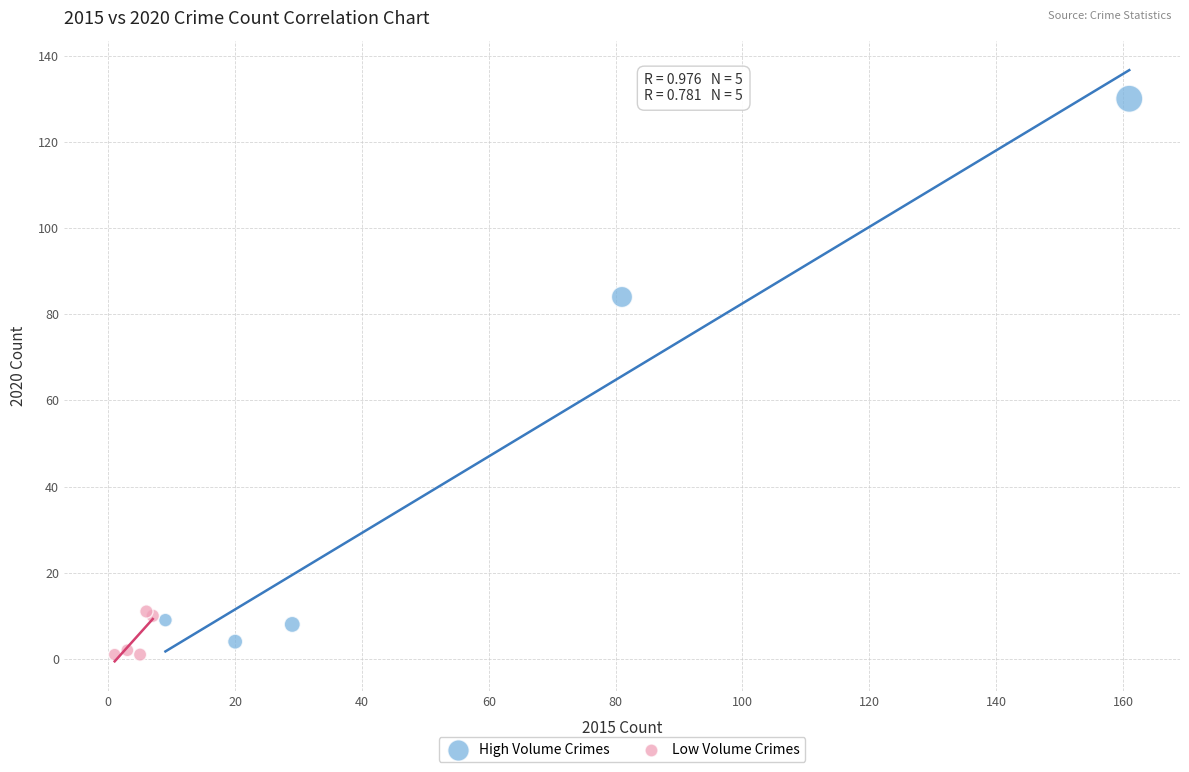

Which series contains the highest Y value?

High Volume Crimes